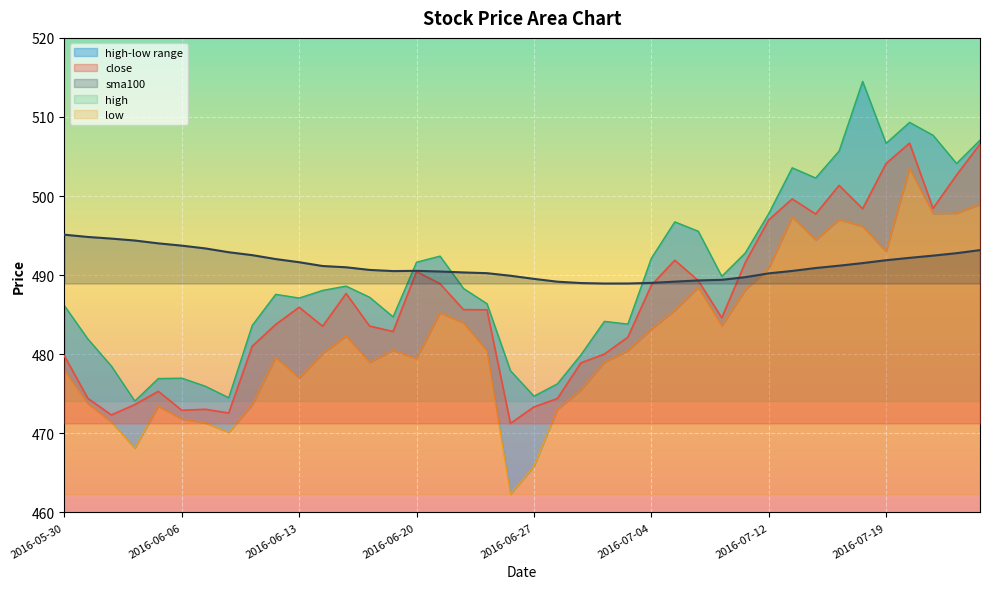

What is the label of the 30th point from the right?

2016-06-13